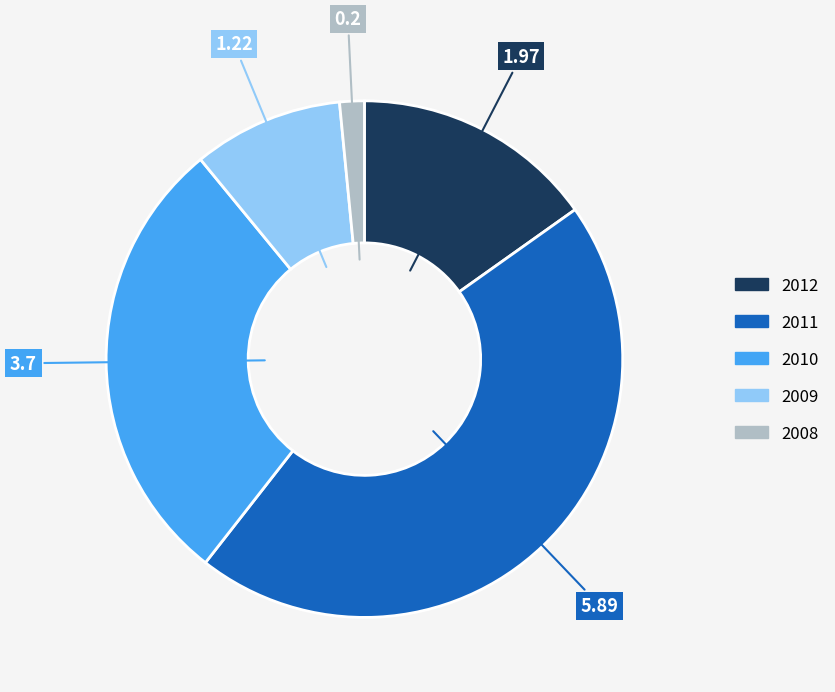

Between 2008 and 2010, which is larger?

2010